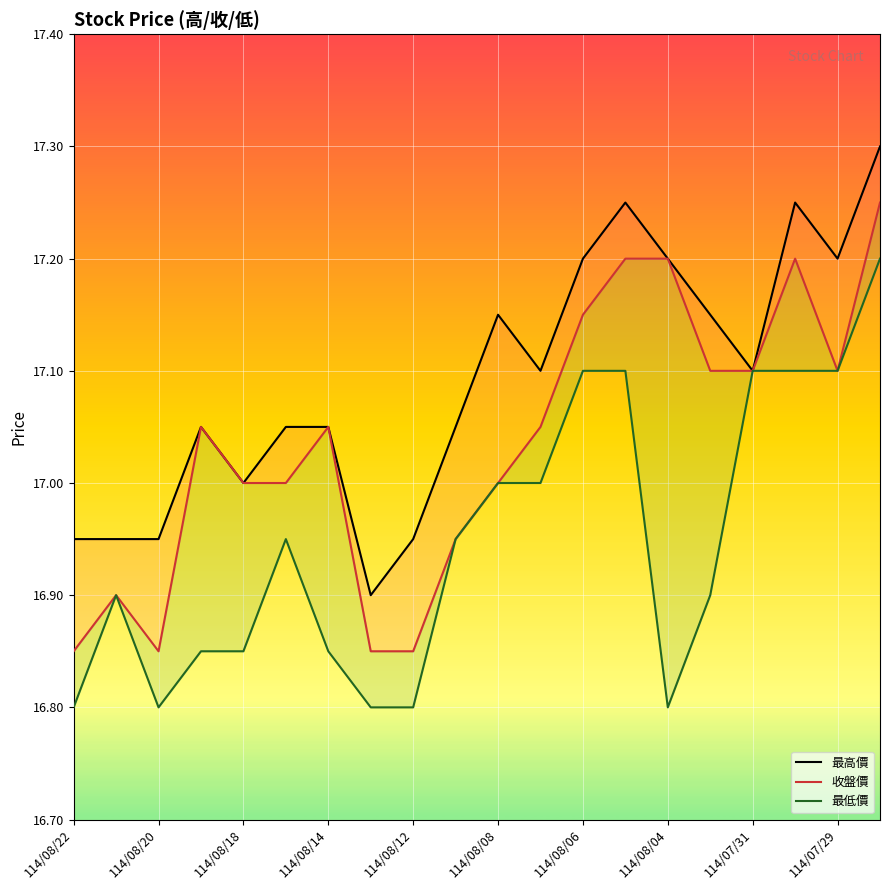

What is the value of the 收盤價 point at the 8th from the left?

16.9